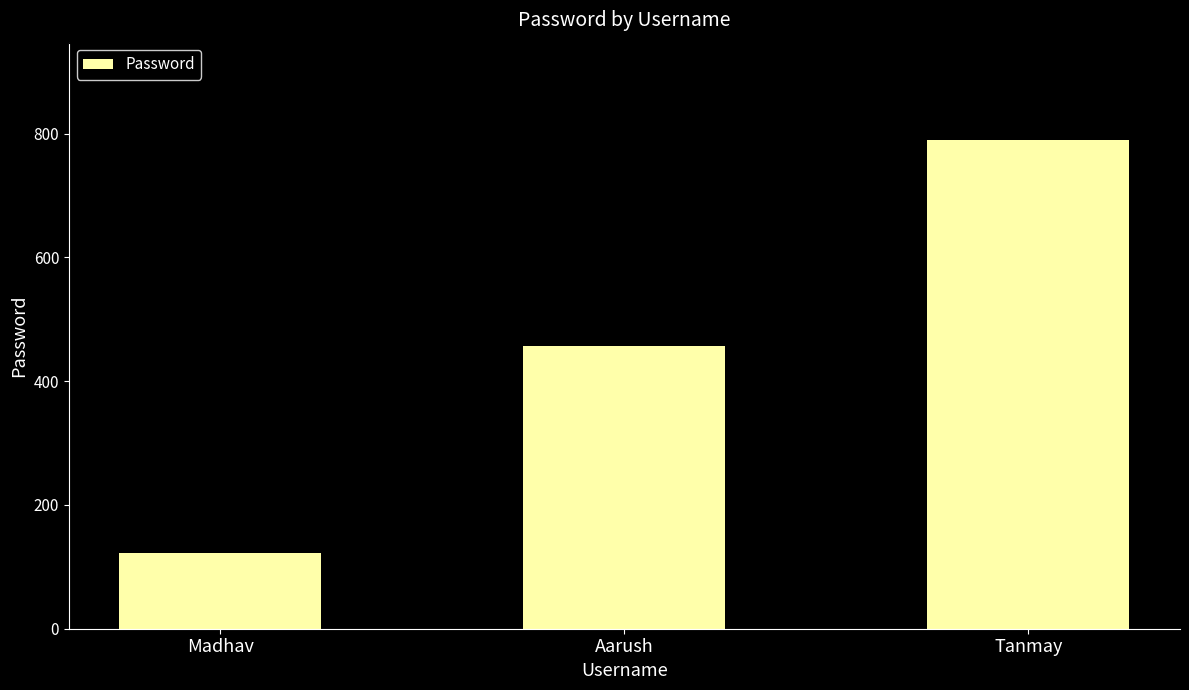

Reading right to left, list all the values displayed in this chart.

Tanmay=789	Aarush=456	Madhav=123